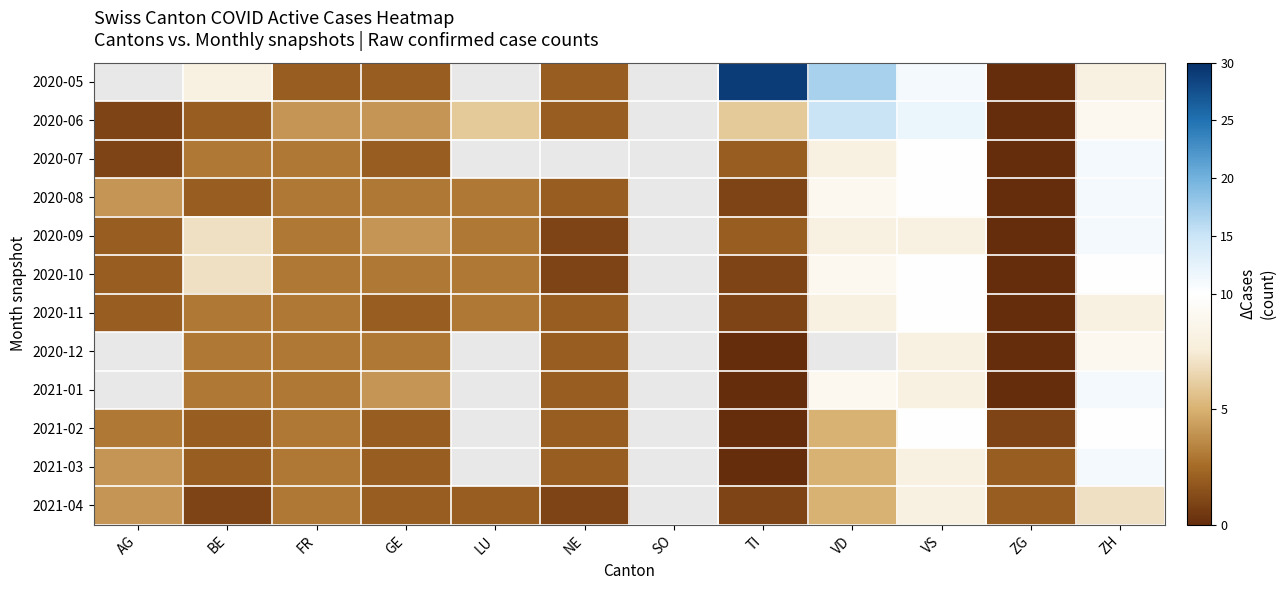

How many distinct data groups are displayed?

12